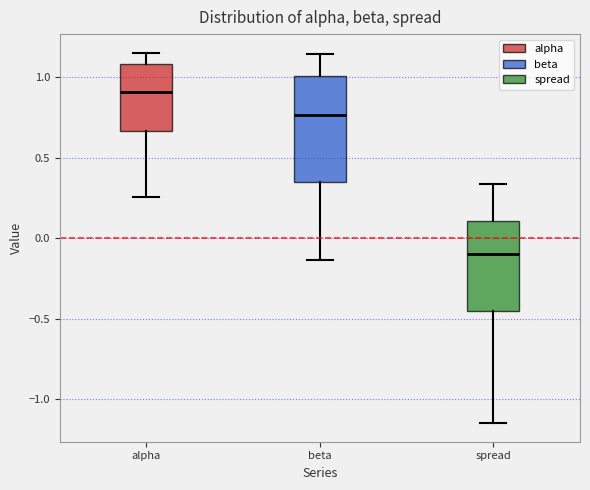

Reading left to right, transcribe this box plot: for each box, give where its median line is, the range the box spans, and where its two whiskers end, as read against the y-axis. The values are not printed on the chart, so give them approximately, as read against the axis.

alpha: median 0.90, box 0.65 to 1.10, whiskers 0.25 to 1.15
beta: median 0.75, box 0.35 to 1.00, whiskers -0.15 to 1.15
spread: median -0.10, box -0.45 to 0.10, whiskers -1.15 to 0.35